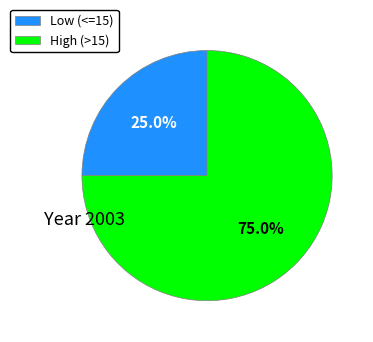

Which slice is the largest?

High (>15)